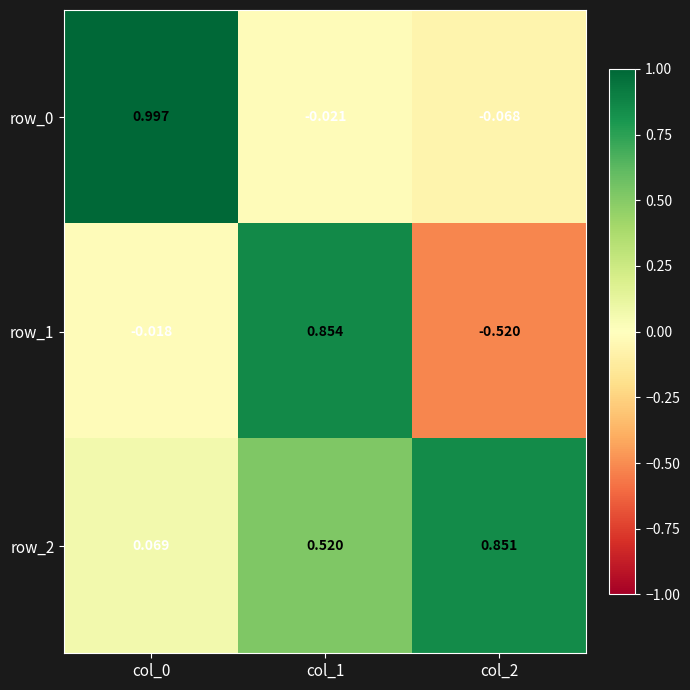

Is the value of row_1 at col_0 greater than the value of row_0 at col_2?

Yes